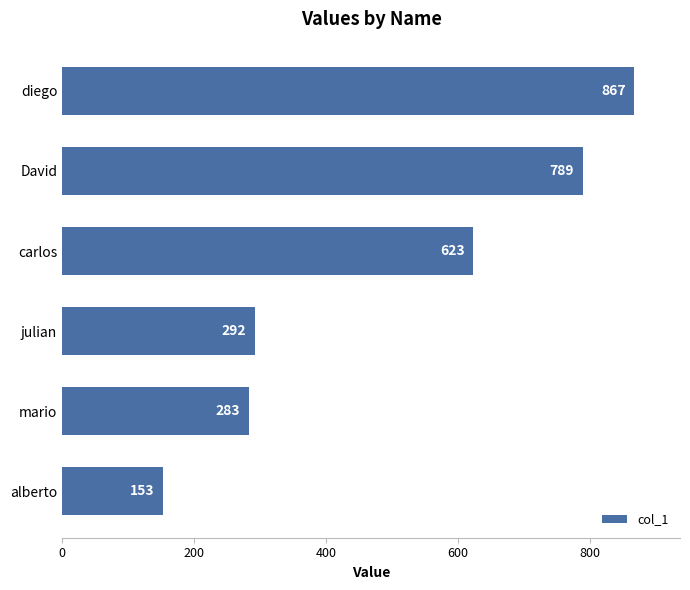

Rank the categories by value from lowest to highest.

alberto, mario, julian, carlos, David, diego